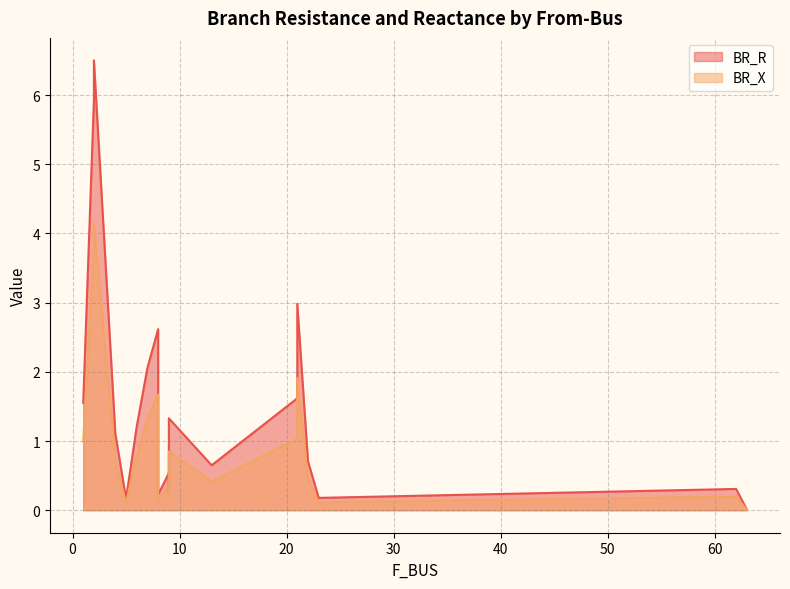

True or false: BR_R and BR_X intersect in this chart.

False